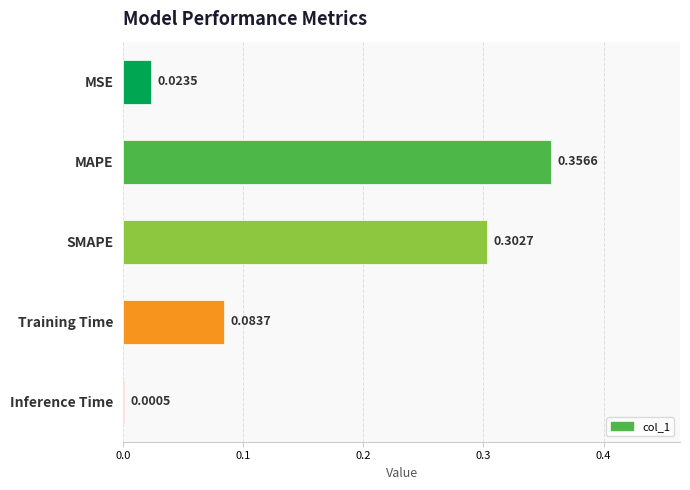

Where is the data nearest to the value 0?

Inference Time